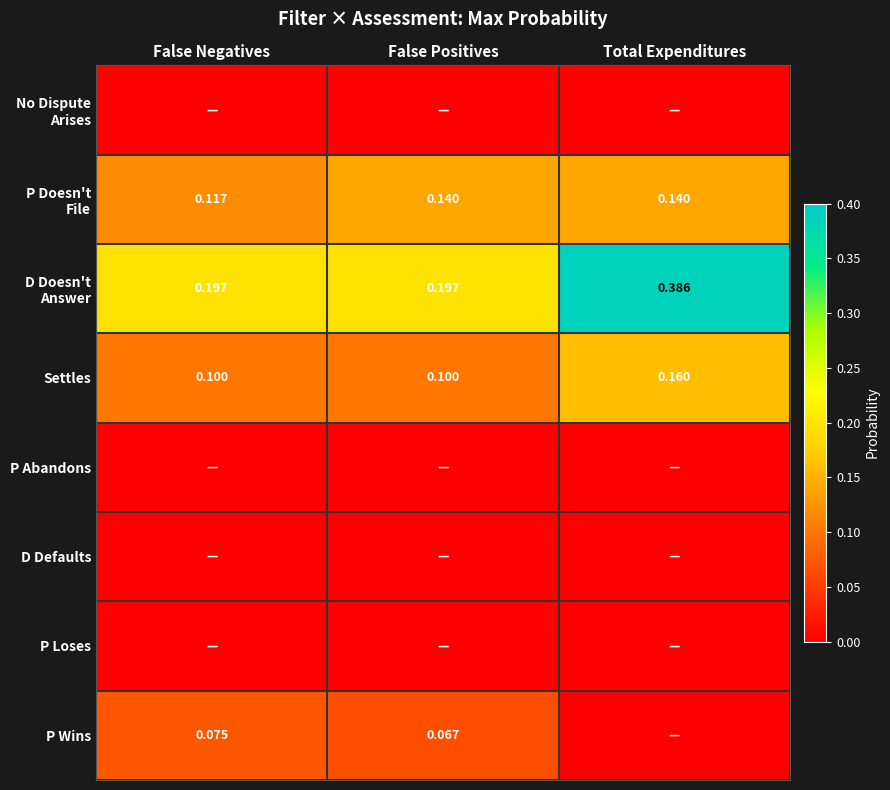

What is the highest value of the P Doesn't File series?

0.1